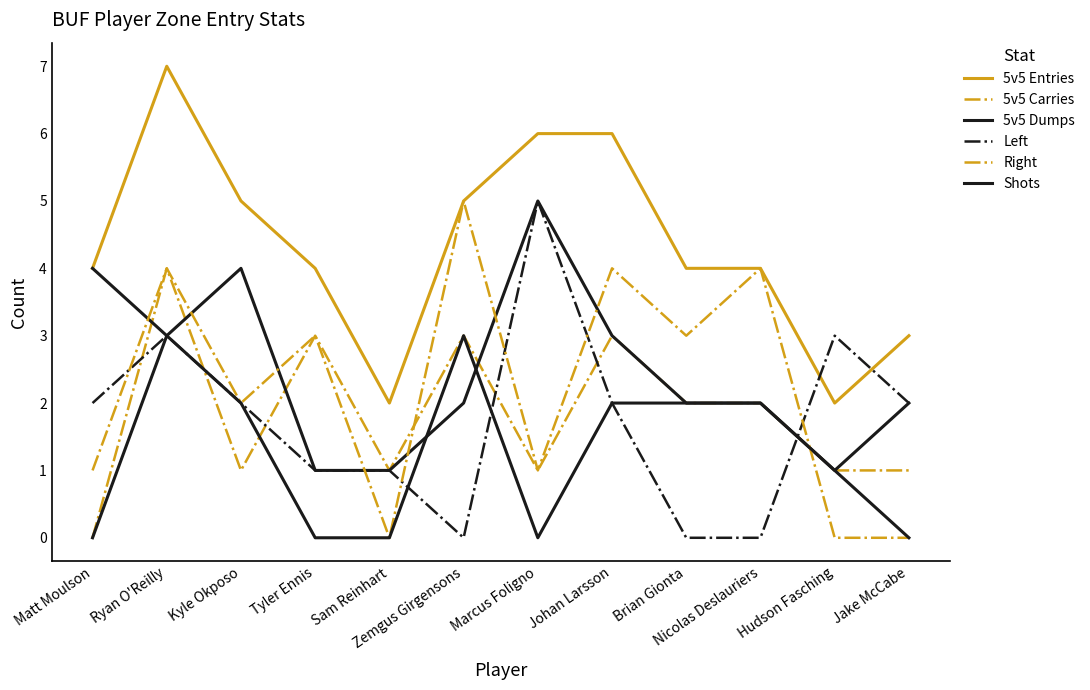

Does the chart have visible grid lines?

No